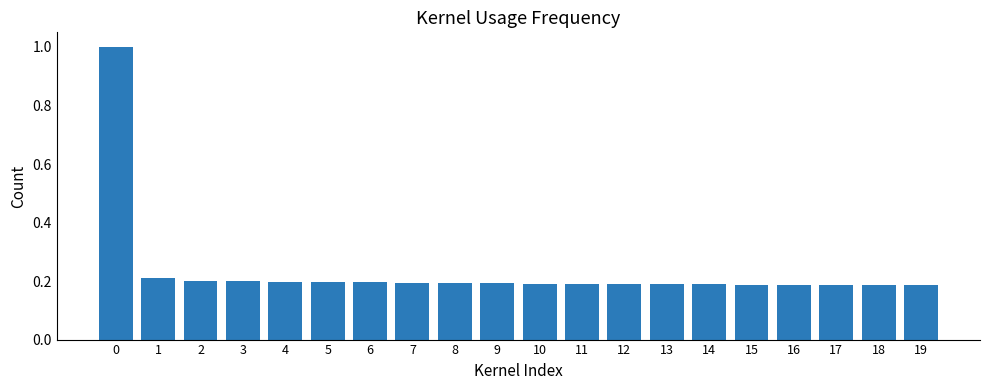

True or false: the data shows 0.2 at 11.

True